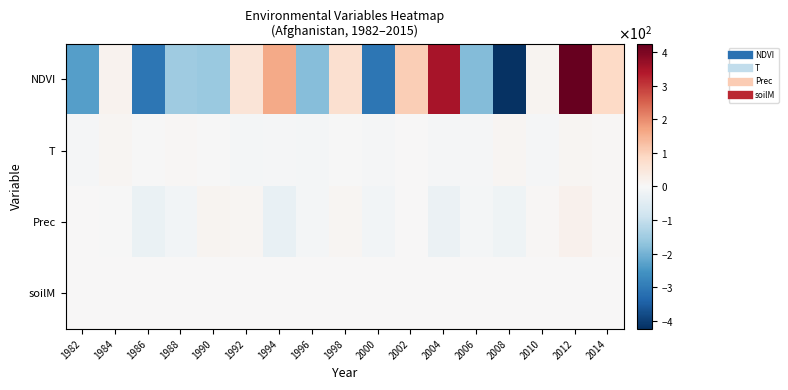

Reading right to left, list all the values displayed in this chart.

NDVI: 2014=85.5	2012=425.1	2010=11.8	2008=-421.6	2006=-184.6	2004=351.7	2002=103.9	2000=-308.3	1998=67.0	1996=-182.4	1994=162.6	1992=55.8	1990=-159.1	1988=-151.4	1986=-306.2	1984=16.4	1982=-234.0
T: 2014=5.7	2012=8.7	2010=-6.3	2008=6.7	2006=-5.3	2004=-6.3	2002=0.7	2000=-5.3	1998=-2.3	1996=-7.3	1994=-3.3	1992=-8.3	1990=-0.3	1988=4.7	1986=-1.3	1984=7.7	1982=-3.3
Prec: 2014=4.2	2012=18.2	2010=4.2	2008=-17.8	2006=-6.8	2004=-23.8	2002=3.2	2000=-11.8	1998=8.2	1996=-8.8	1994=-30.8	1992=7.2	1990=10.2	1988=-10.8	1986=-27.8	1984=-1.8	1982=1.2
soilM: 2014=1.1	2012=1.1	2010=1.1	2008=1.1	2006=1.1	2004=1.1	2002=1.1	2000=1.1	1998=1.1	1996=1.1	1994=1.1	1992=1.1	1990=1.1	1988=1.1	1986=1.1	1984=1.1	1982=1.1